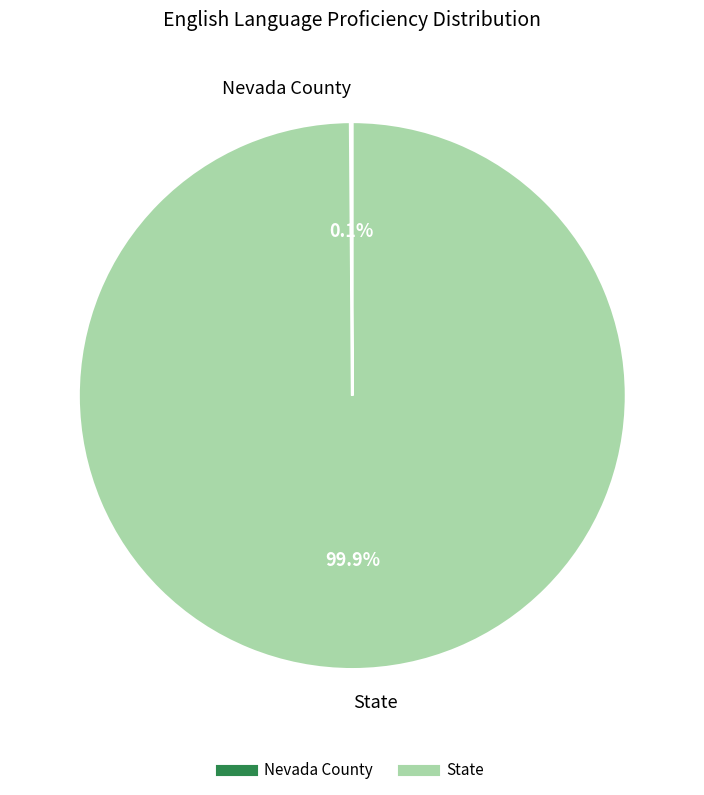

What is the majority slice?

State